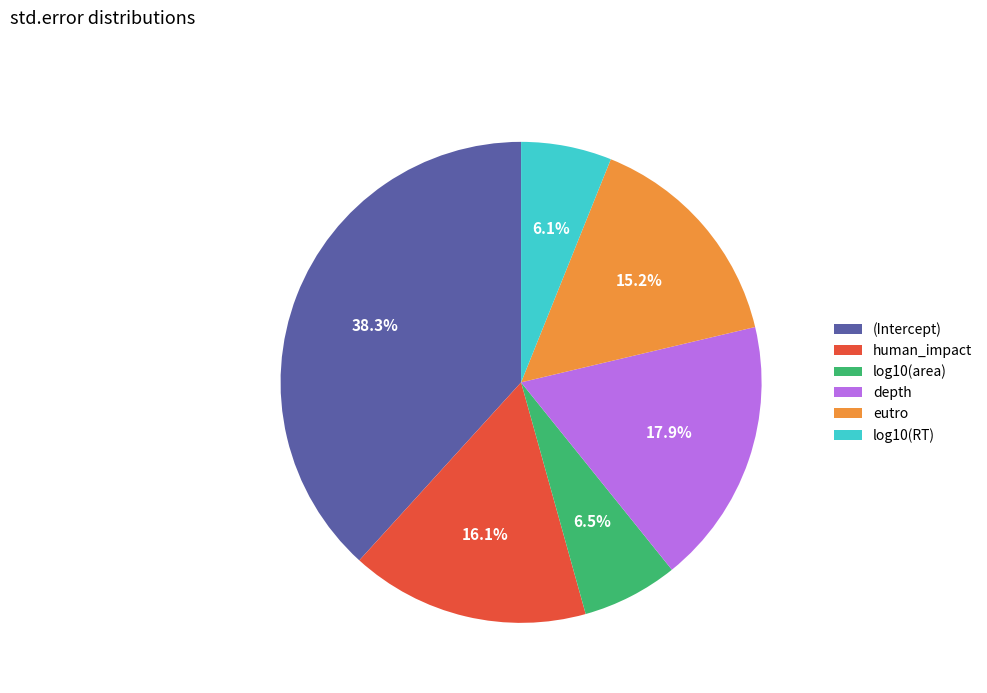

True or false: (Intercept) accounts for 38% of the total.

True